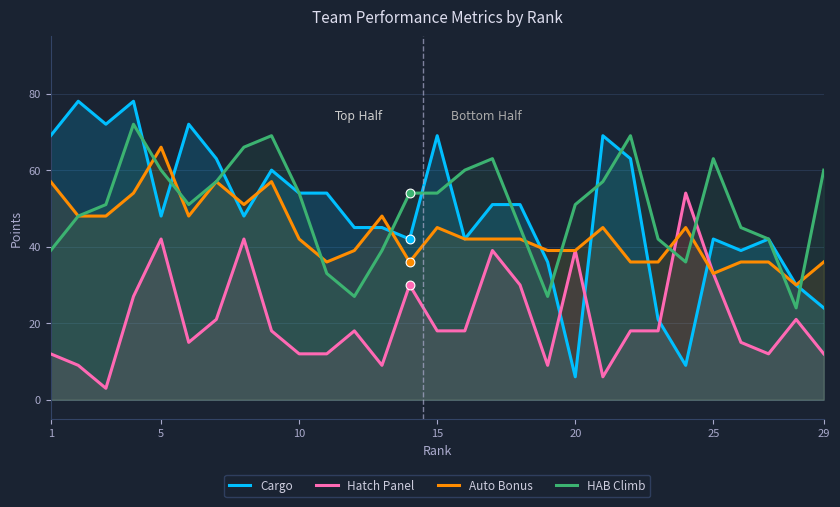

Which series has the largest total across all categories?

HAB Climb